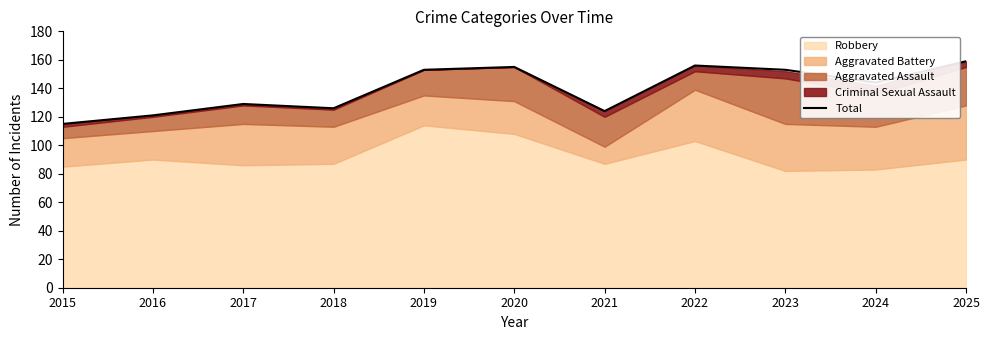

Which category has the lowest value across all series?

2015